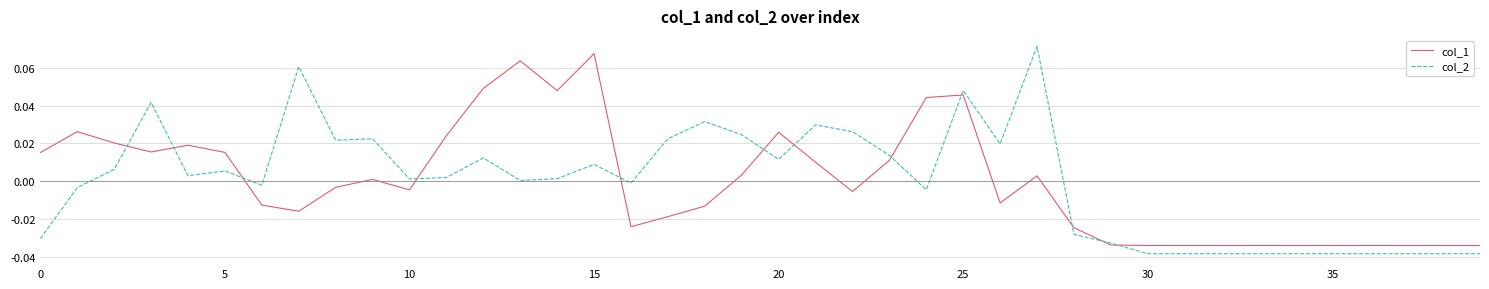

How many series are shown in this chart?

2